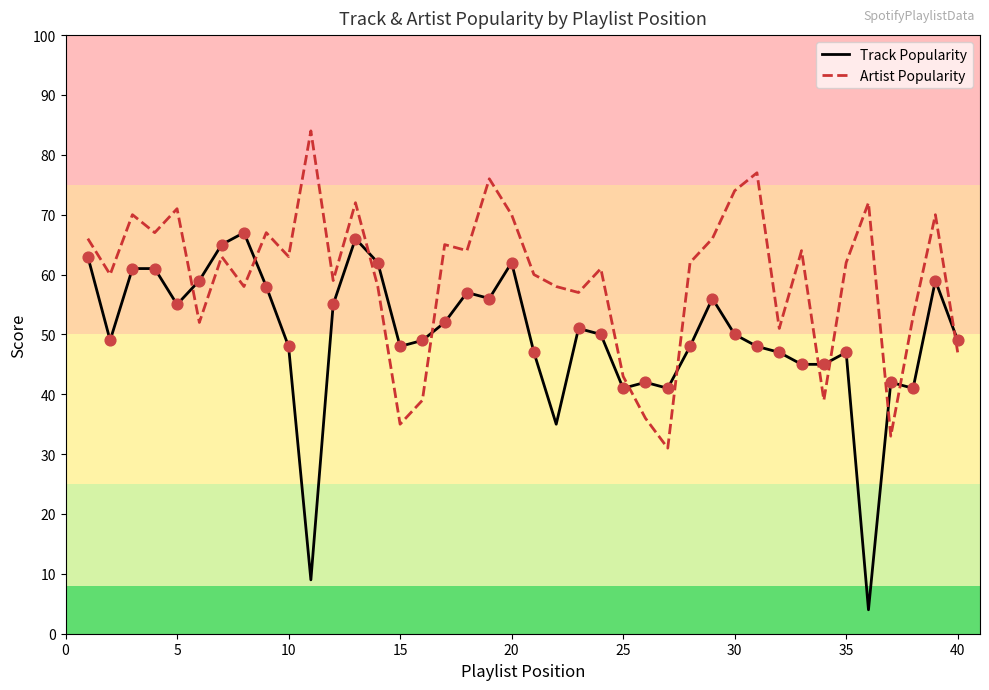

Which series has the largest total across all categories?

Artist Popularity